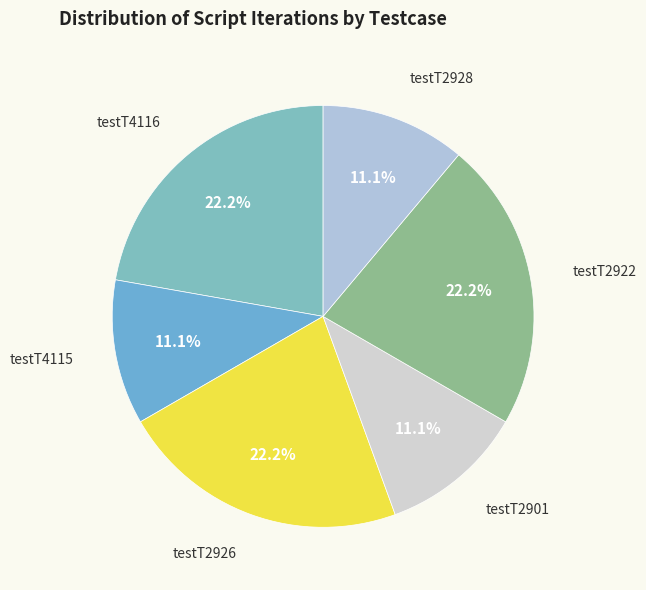

How many segments does this pie chart have?

6